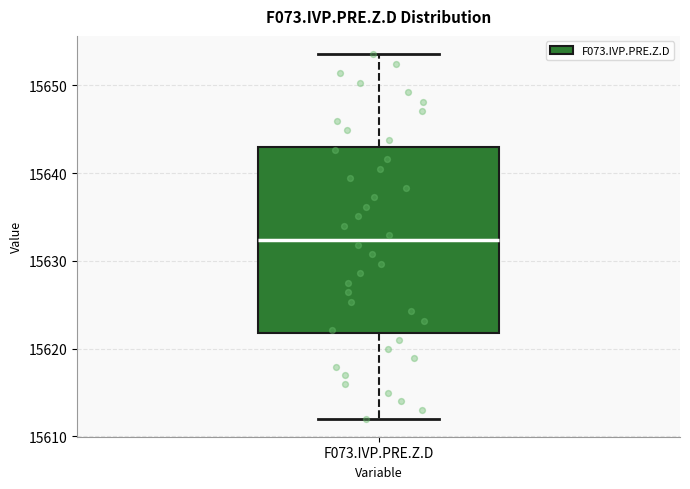

Transcribe this box plot: give where the median line is, the range the box spans, and where the two whiskers end, as read against the y-axis. The values are not printed on the chart, so give them approximately, as read against the axis.

median 15632, box 15622 to 15643, whiskers 15612 to 15654